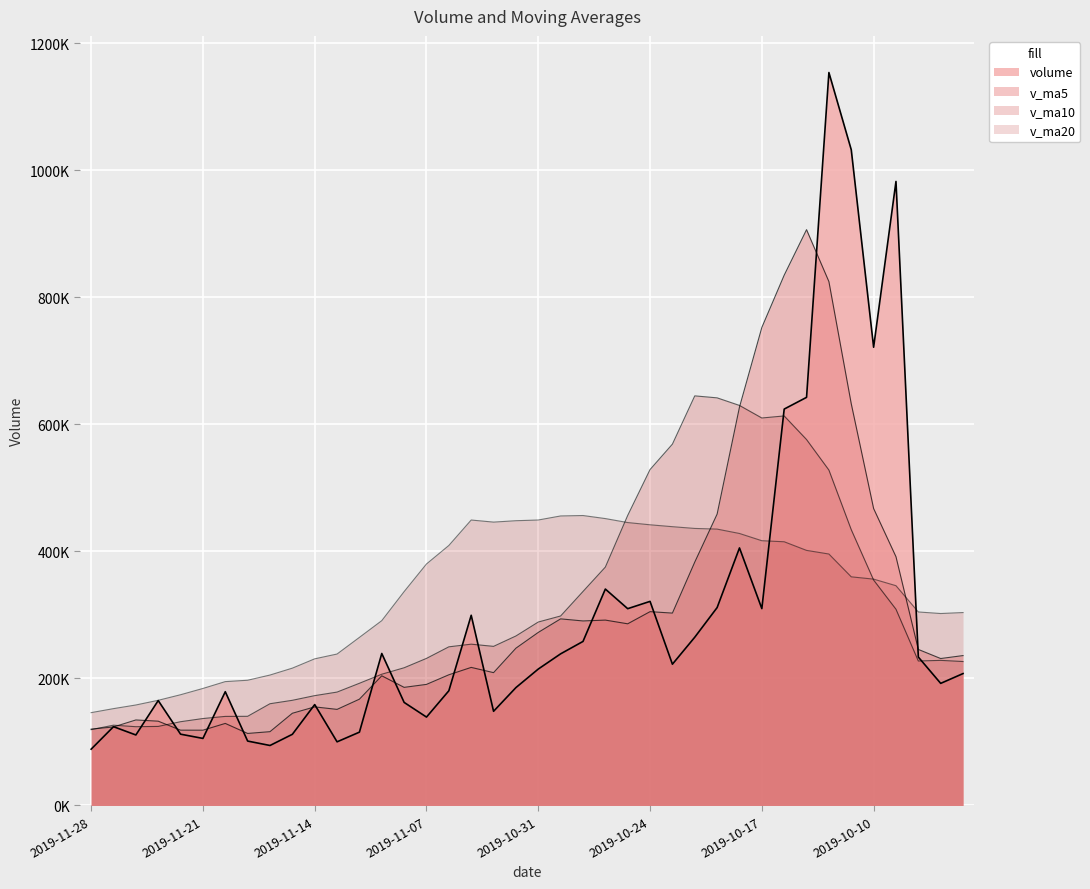

The value of volume at 2019-11-05 is 299512.8. True or false?

True